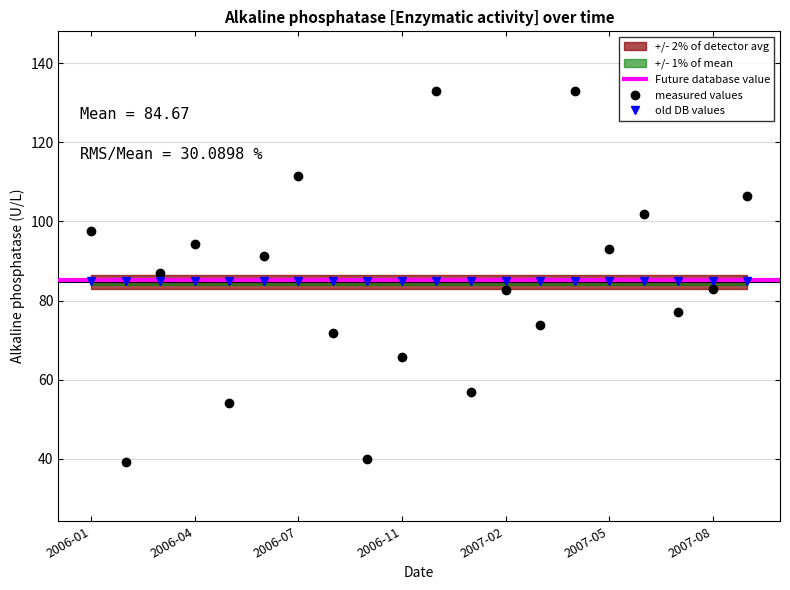

What is the sum of all values?

1693.4